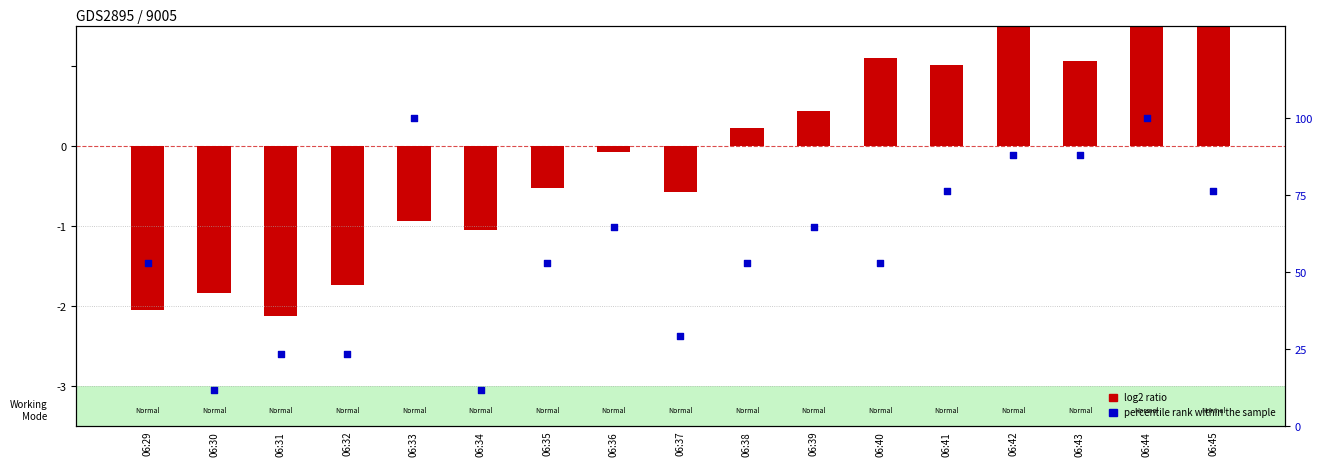

Which series has the largest total across all categories?

percentile rank within the sample